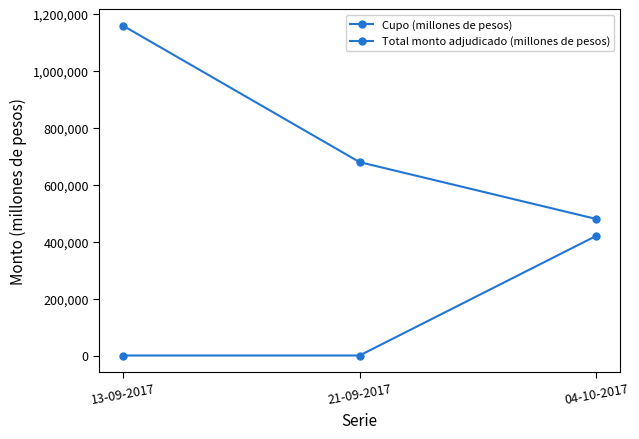

Is the value of Cupo (millones de pesos) at 21-09-2017 greater than the value of Total monto adjudicado (millones de pesos) at 13-09-2017?

Yes